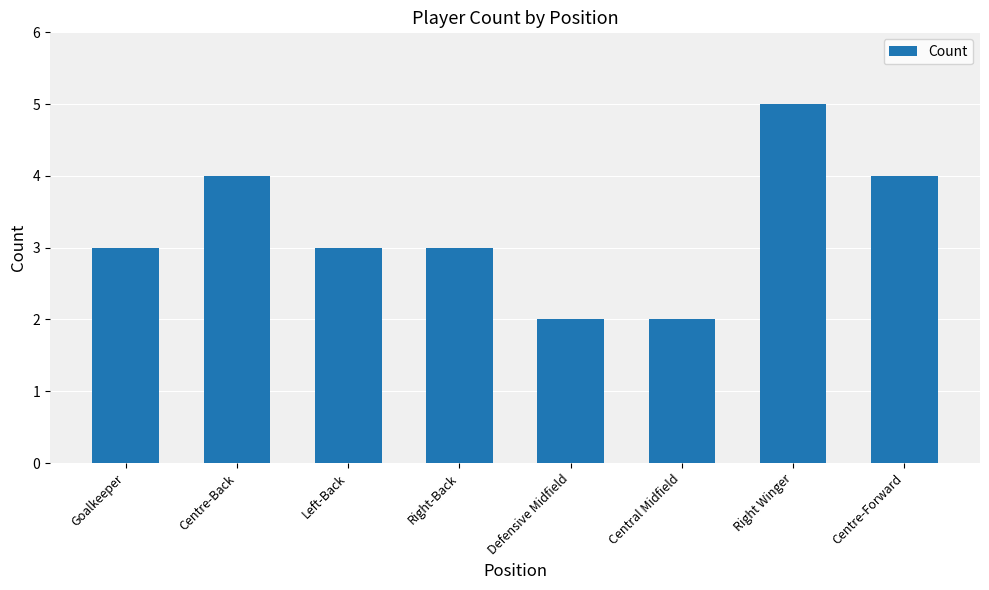

What is the maximum value shown in the chart?

5